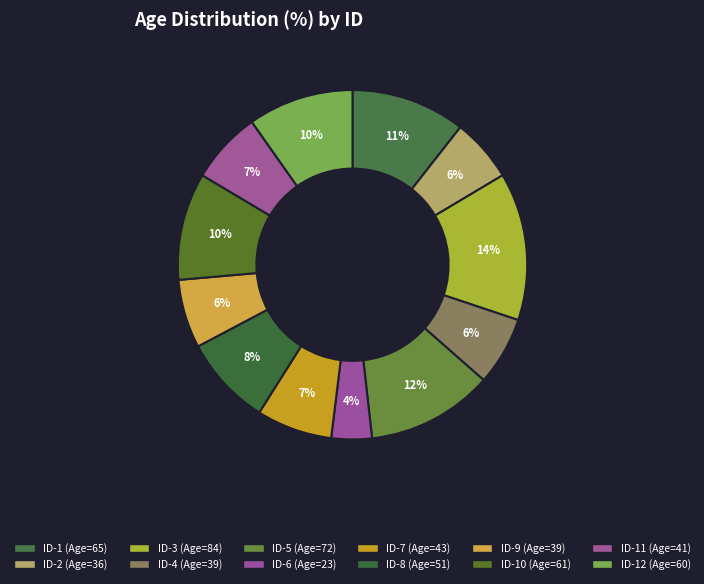

Rank the categories by value from lowest to highest.

ID-6, ID-2, ID-4, ID-9, ID-11, ID-7, ID-8, ID-12, ID-10, ID-1, ID-5, ID-3